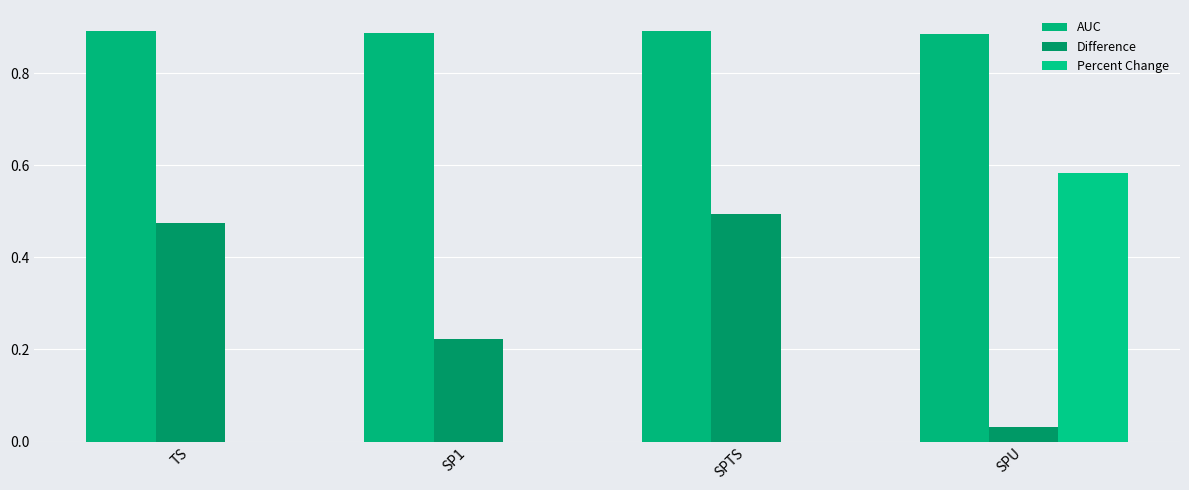

What are all the series names shown in the legend?

AUC, Difference, Percent Change